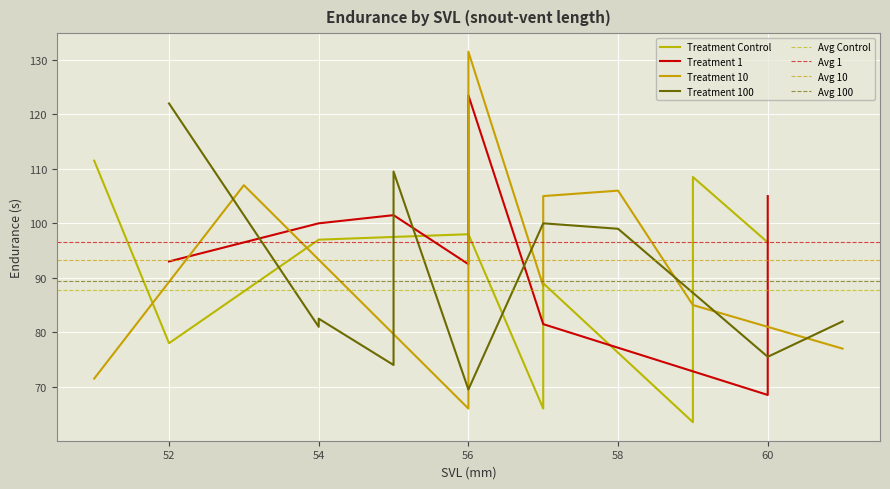

How many categories are shown in the chart?

40